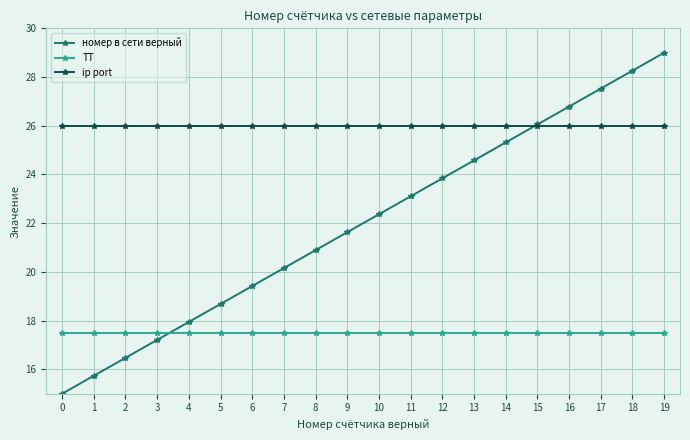

How many times do ip port and номер в сети верный cross each other?

1